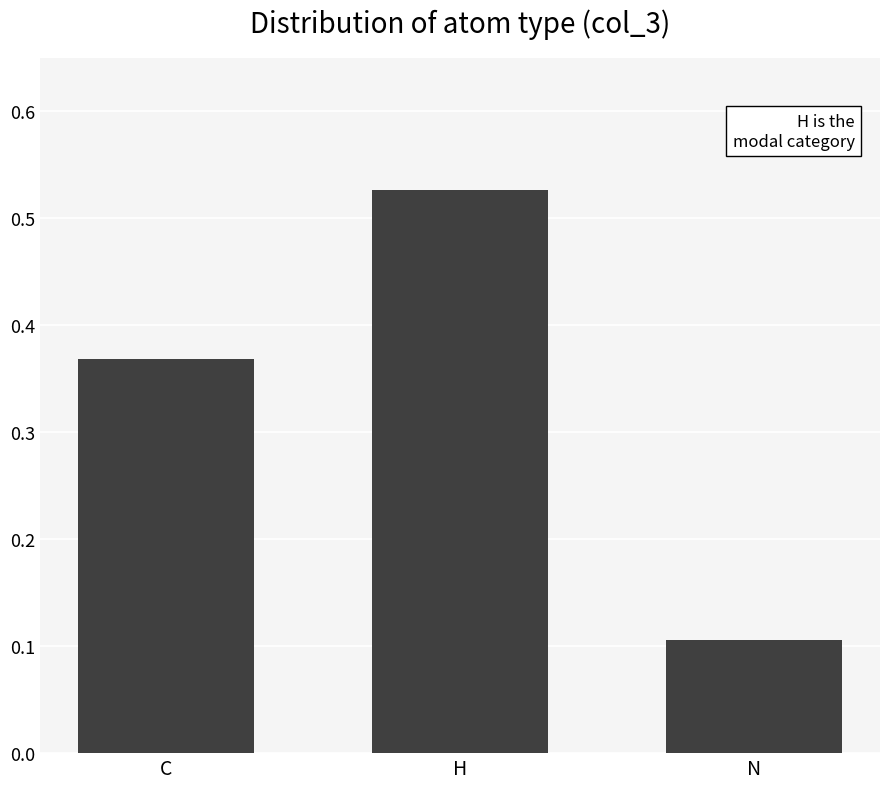

List the labels in order of value, smallest first.

N, C, H